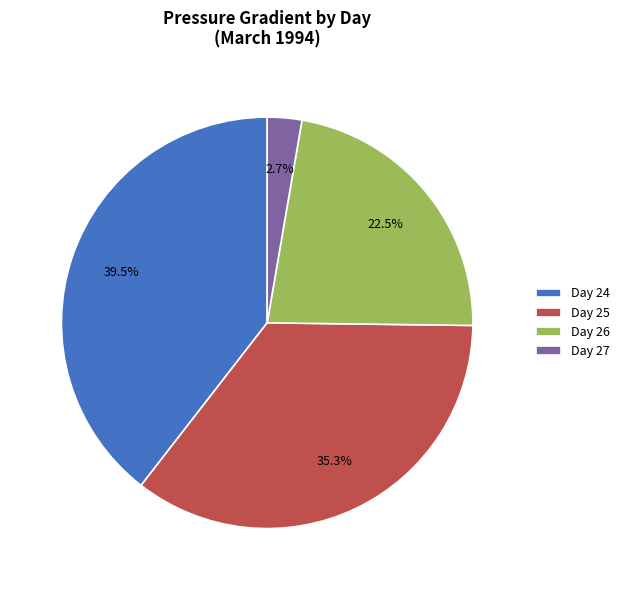

What is the smallest slice in the pie chart?

Day 27